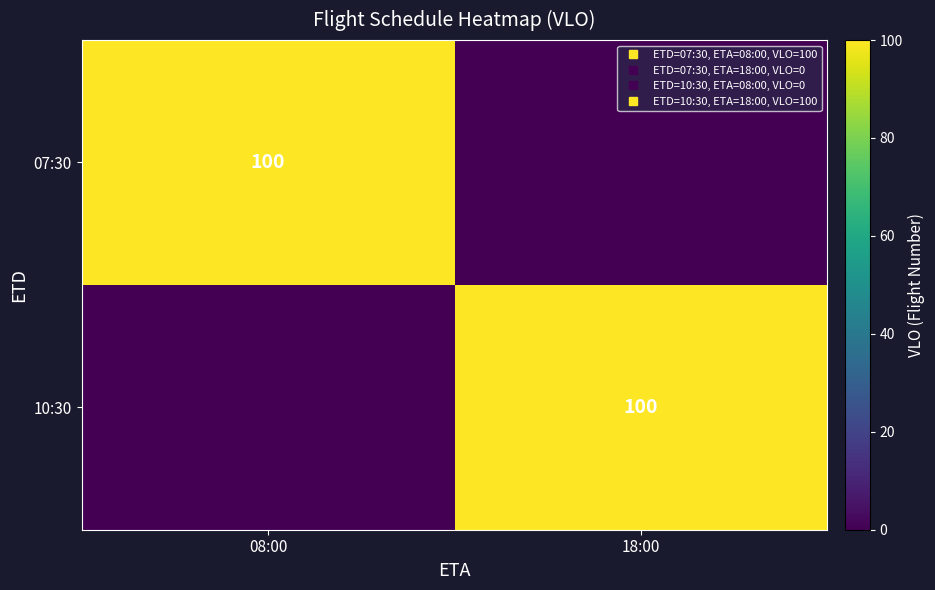

What is the difference between the maximum and minimum values in the 10:30 series?

100